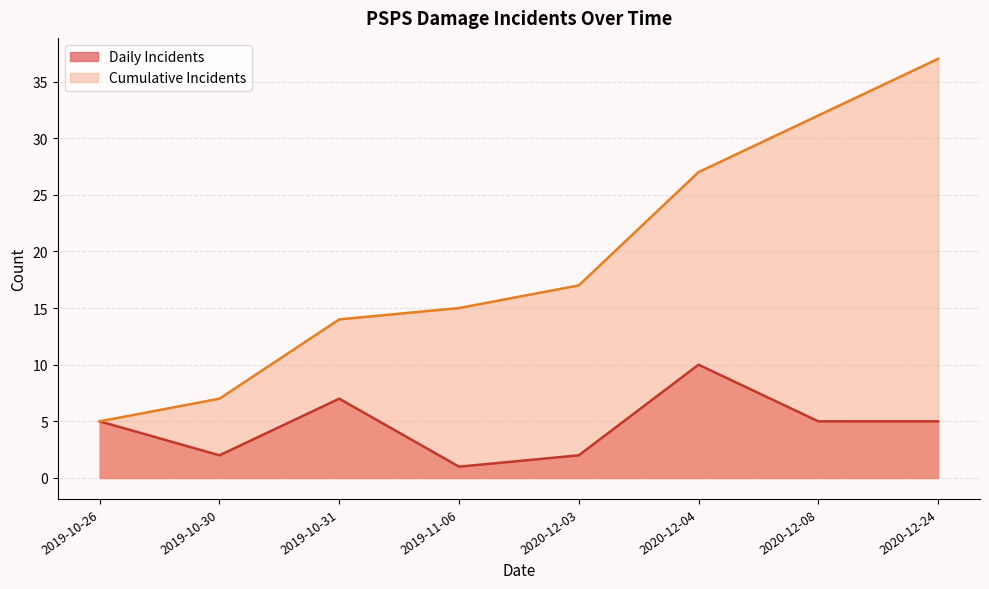

What is the sum of all Incident Count values?

37